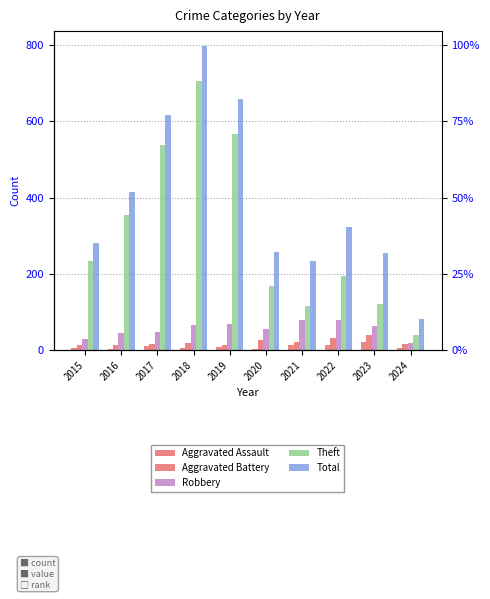

What are all the series names shown in the legend?

Aggravated Assault, Aggravated Battery, Robbery, Theft, Total